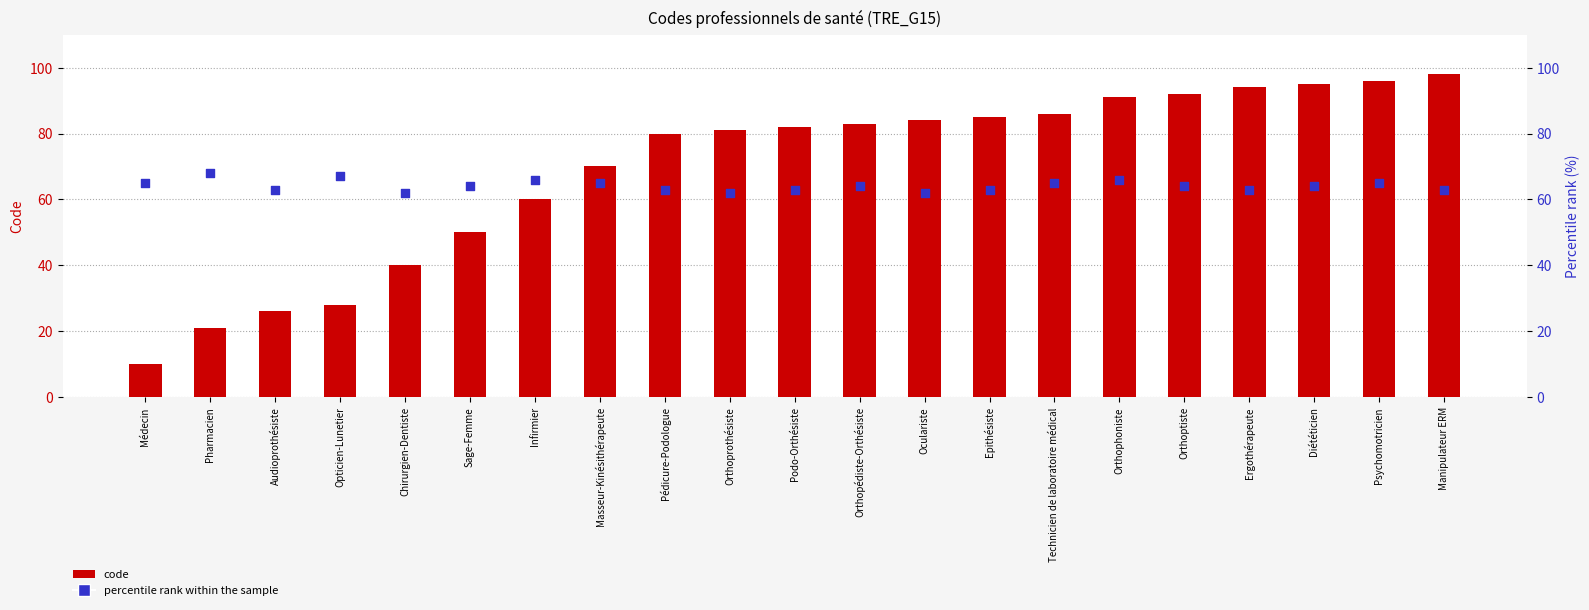

Which series contains the highest Y value?

code